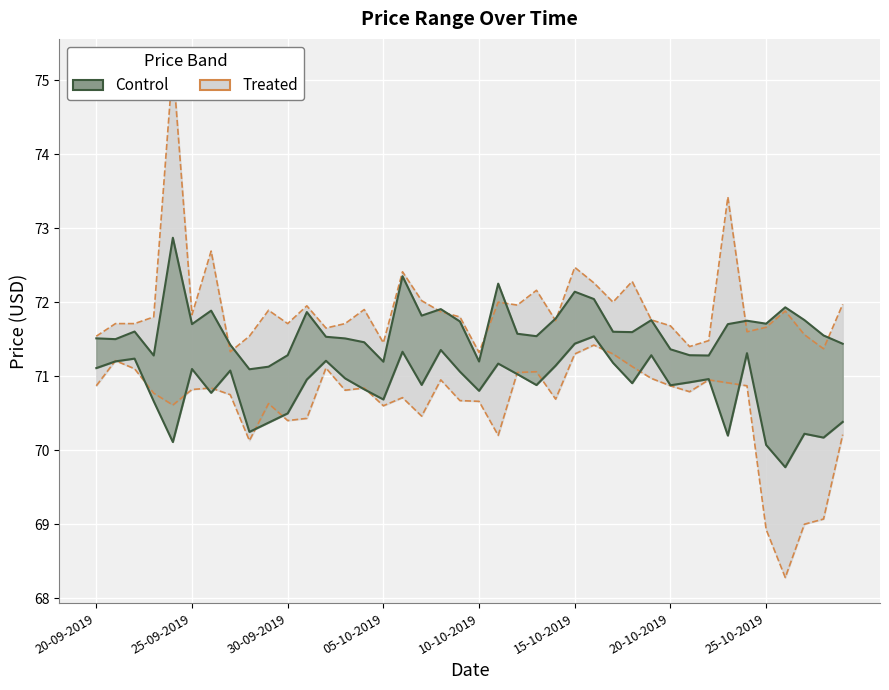

Is the value of High at 16-10-2019 greater than the value of Low at 07-10-2019?

Yes